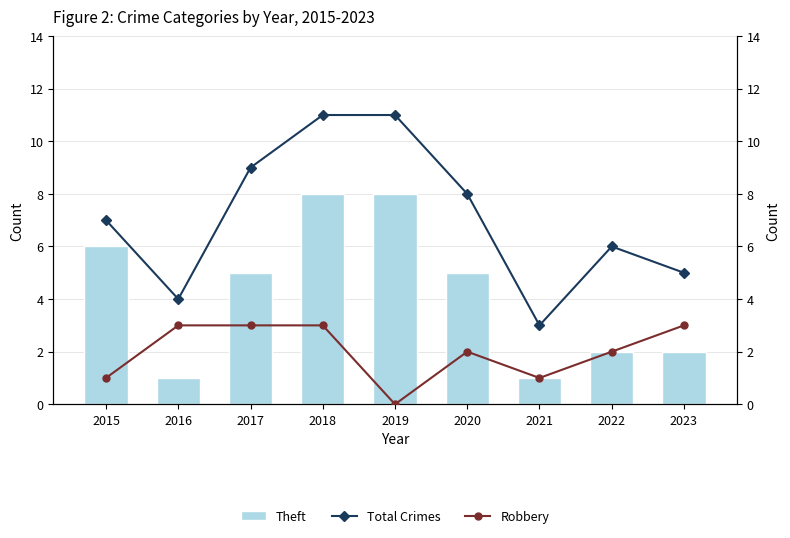

Where is Theft nearest to the value 4?

2017